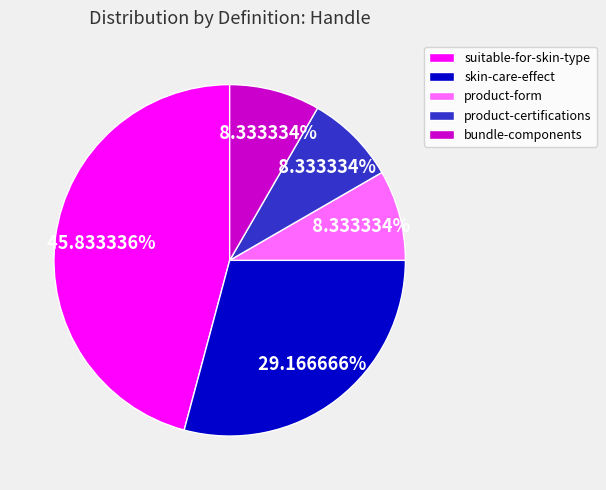

Which category has the biggest portion of the pie?

suitable-for-skin-type